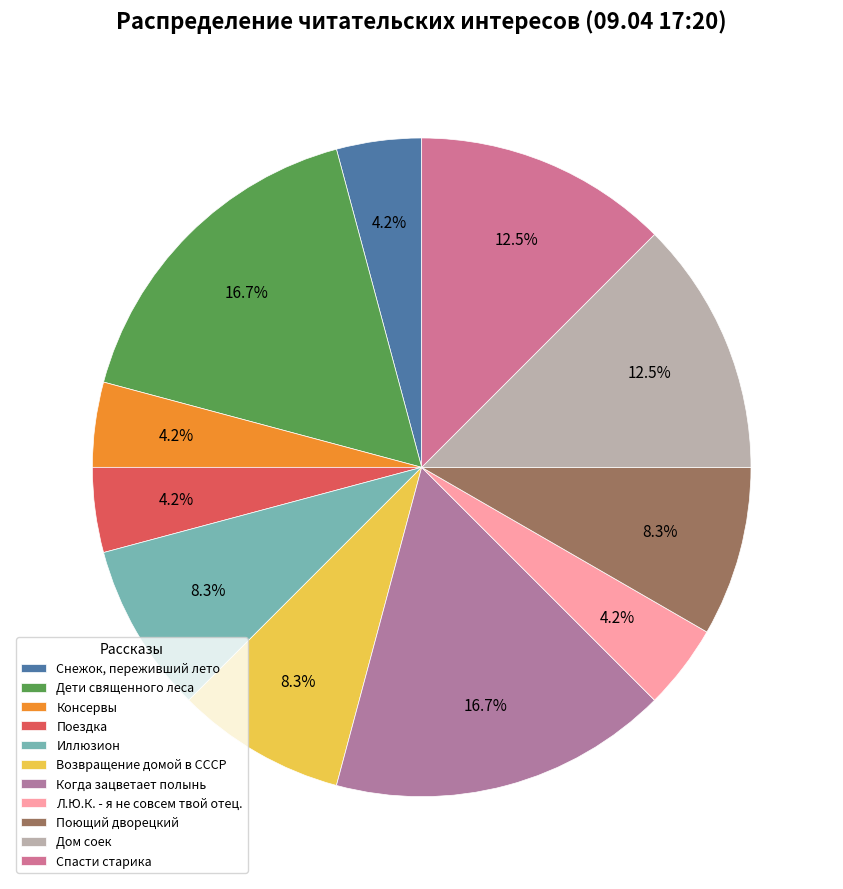

How many slices are in this pie chart?

11